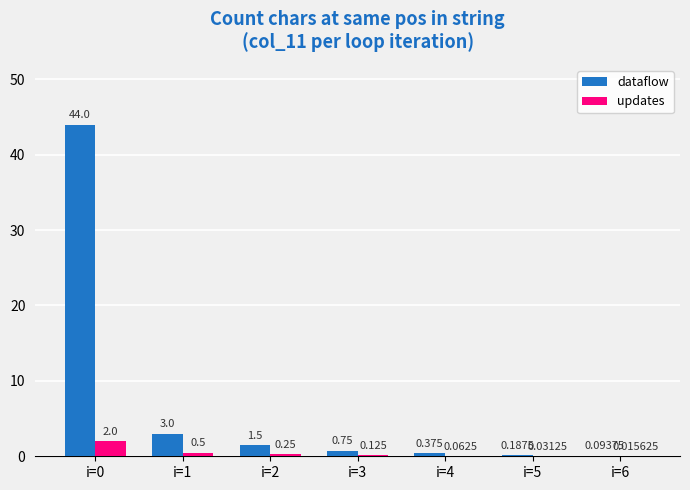

Is the value of updates at i=6 greater than the value of dataflow at i=1?

No